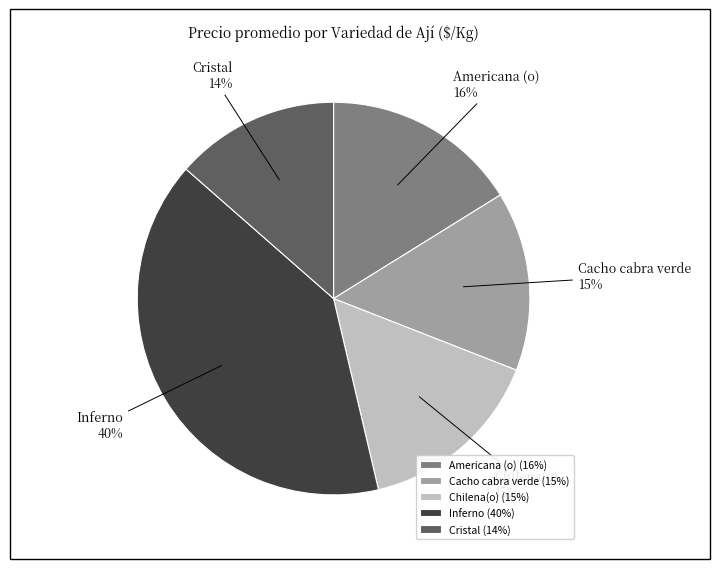

The Cristal slice represents 2% of the pie. True or false?

False